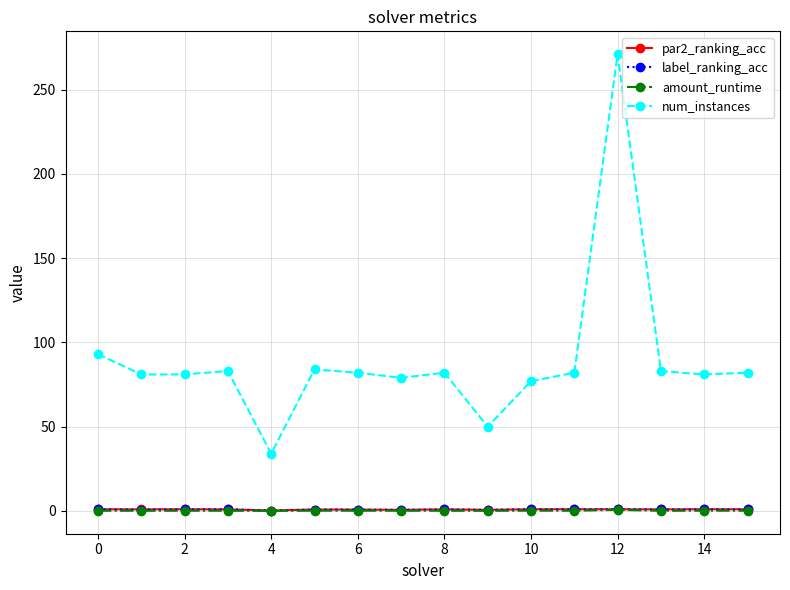

Which series has the largest total across all categories?

num_instances